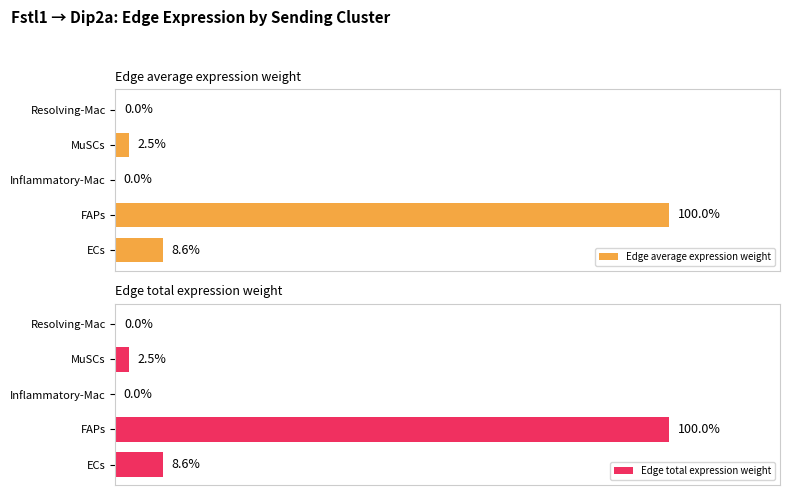

What is the maximum value shown in the chart?

100.0